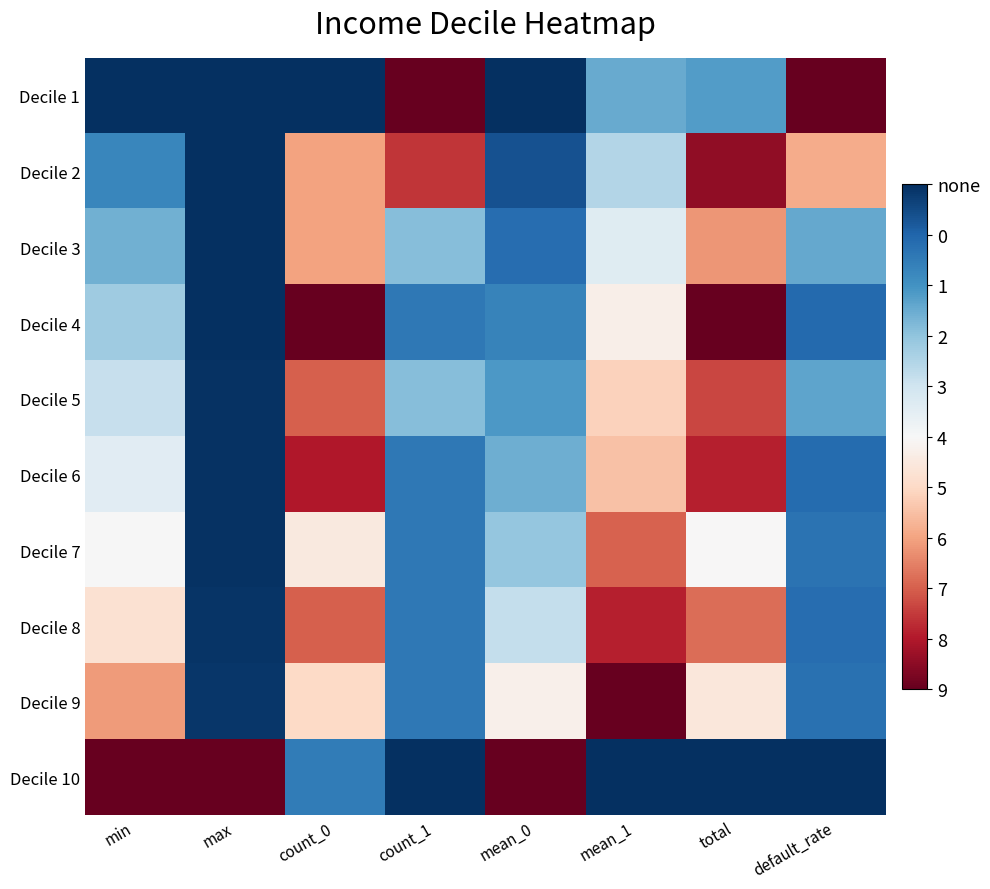

At which category does the chart reach its peak across all series?

count_1